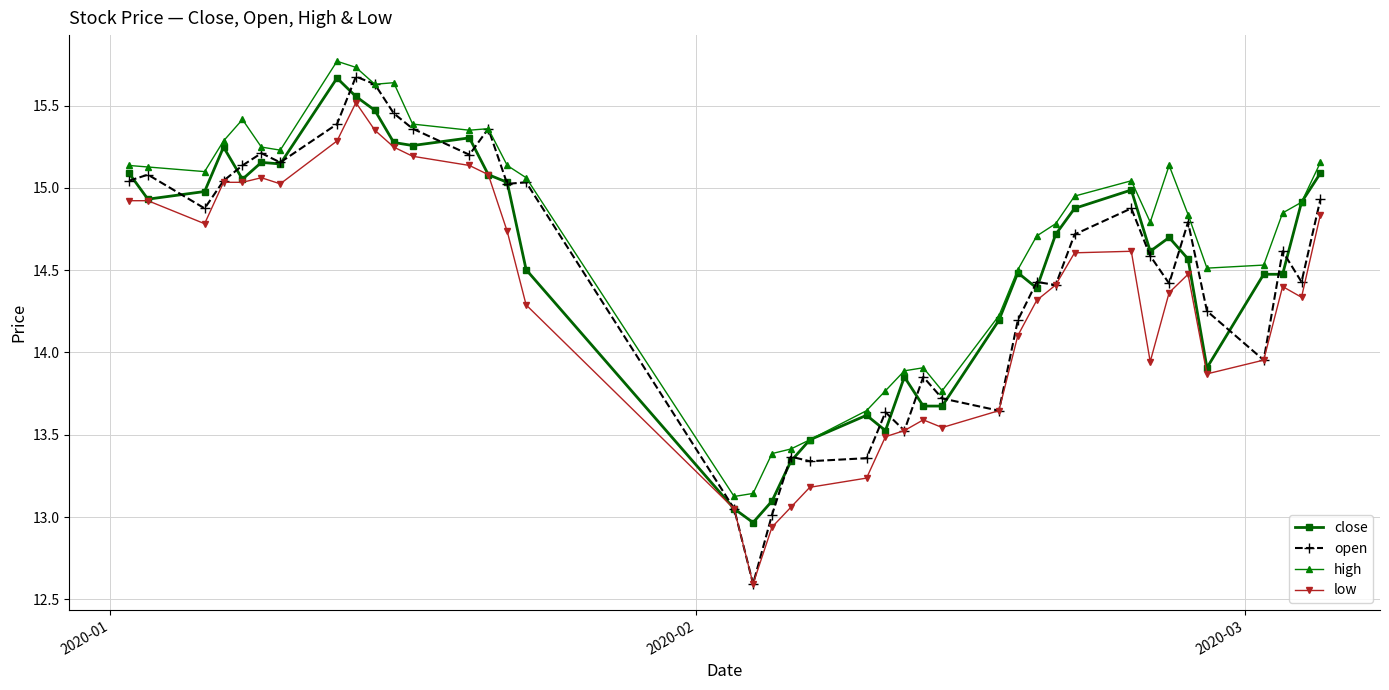

What is the value of the high point at the 8th from the left?

15.8